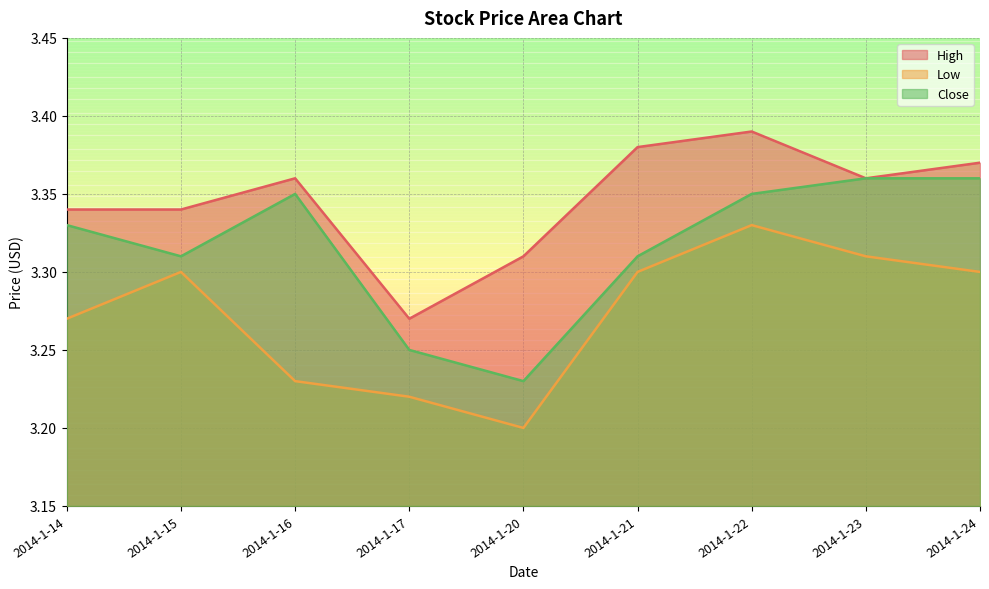

List the series in order of their peak value, lowest first.

Low, Close, High